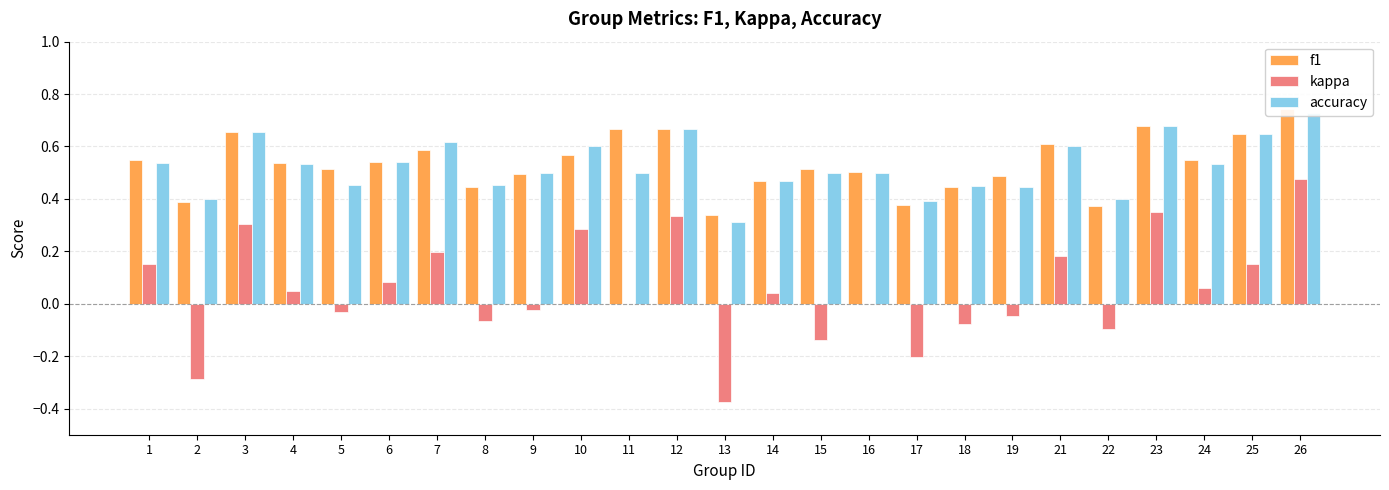

Reading left to right, extract all data points from this chart.

f1: 0.5	0.4	0.7	0.5	0.5	0.5	0.6	0.4	0.5	0.6	0.7	0.7	0.3	0.5	0.5	0.5	0.4	0.4	0.5	0.6	0.4	0.7	0.5	0.6	0.7
kappa: 0.2	-0.3	0.3	0.0	-0.0	0.1	0.2	-0.1	-0.0	0.3	0.0	0.3	-0.4	0.0	-0.1	0.0	-0.2	-0.1	-0.0	0.2	-0.1	0.4	0.1	0.2	0.5
accuracy: 0.5	0.4	0.7	0.5	0.5	0.5	0.6	0.5	0.5	0.6	0.5	0.7	0.3	0.5	0.5	0.5	0.4	0.5	0.4	0.6	0.4	0.7	0.5	0.6	0.7